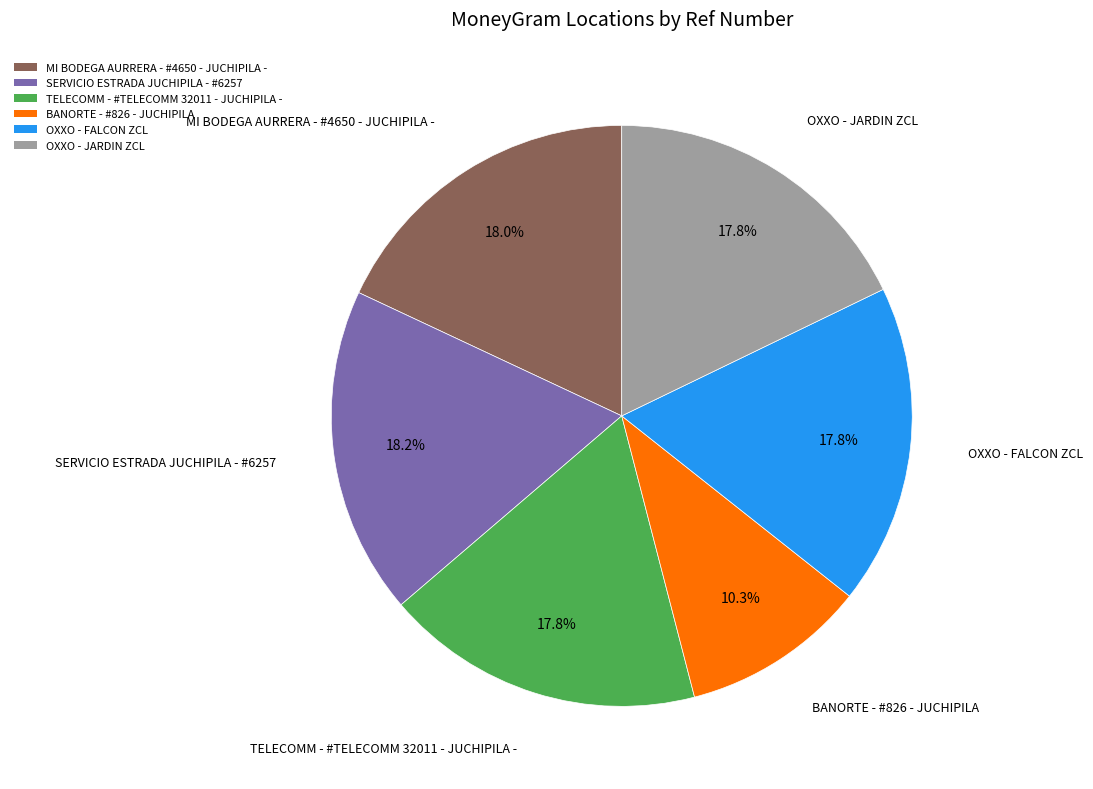

What portion of the pie excludes OXXO - JARDIN ZCL?

82.2%